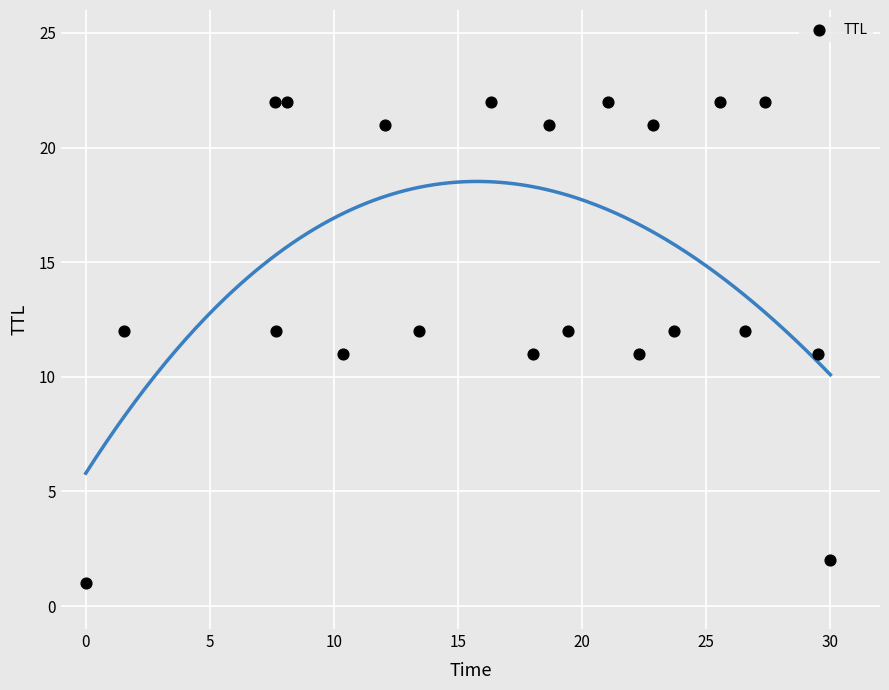

What is the range of Y values (max minus min)?

21